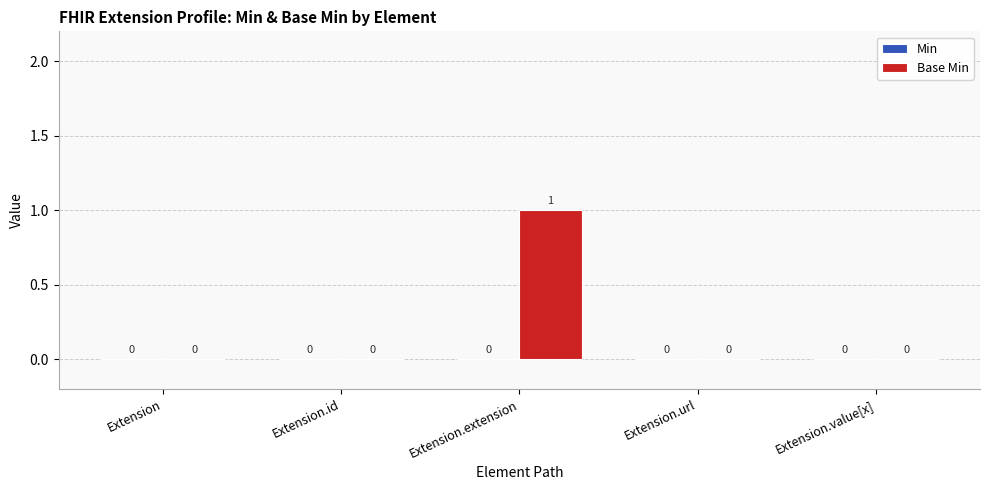

Reading left to right, what are all the values shown in this chart?

Extension=0	Extension.id=0	Extension.extension=1	Extension.url=0	Extension.value[x]=0